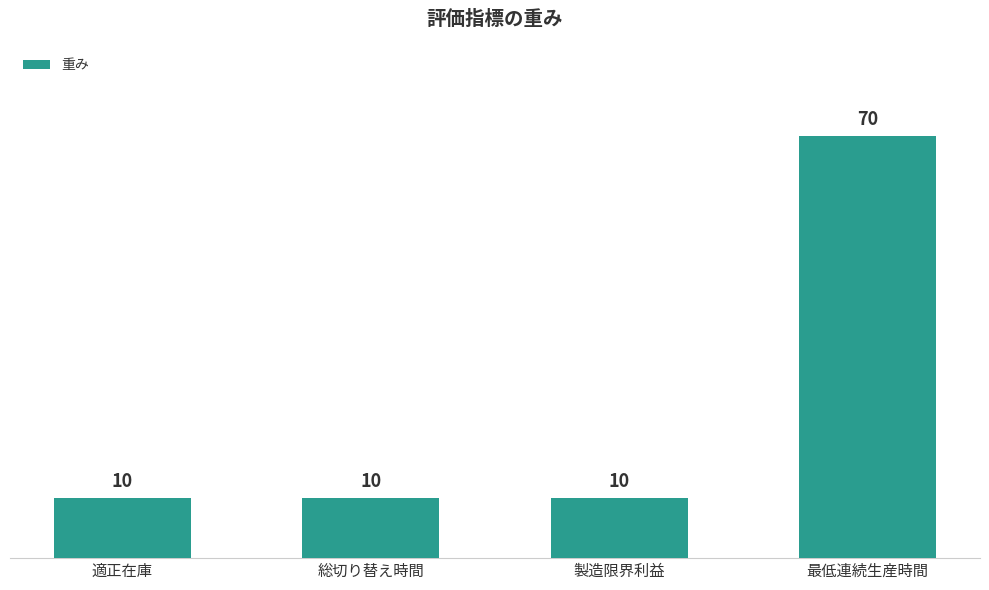

The value at 製造限界利益 is 10. True or false?

True